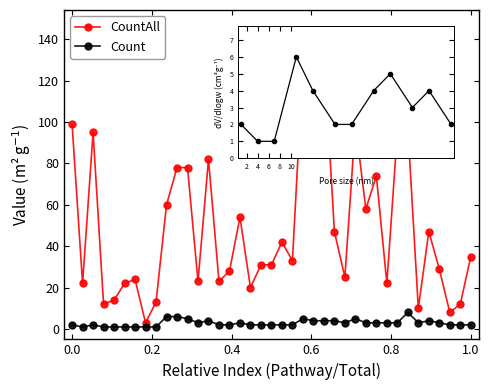

How many data points does each series have?

39